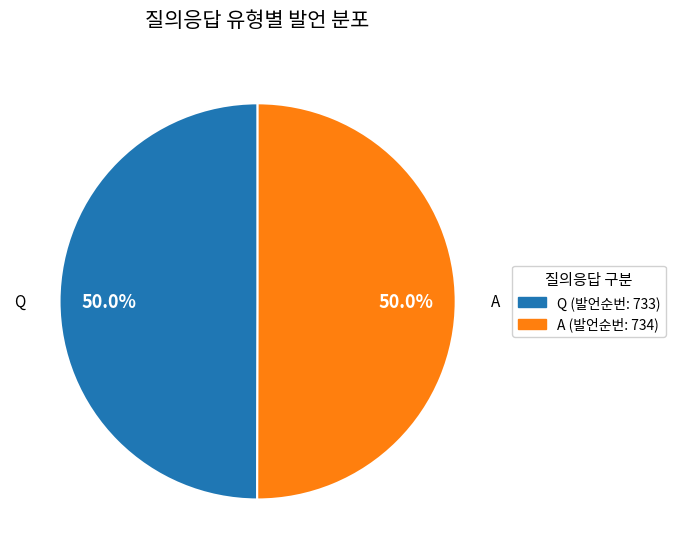

How much of the chart is everything except A?

50.0%